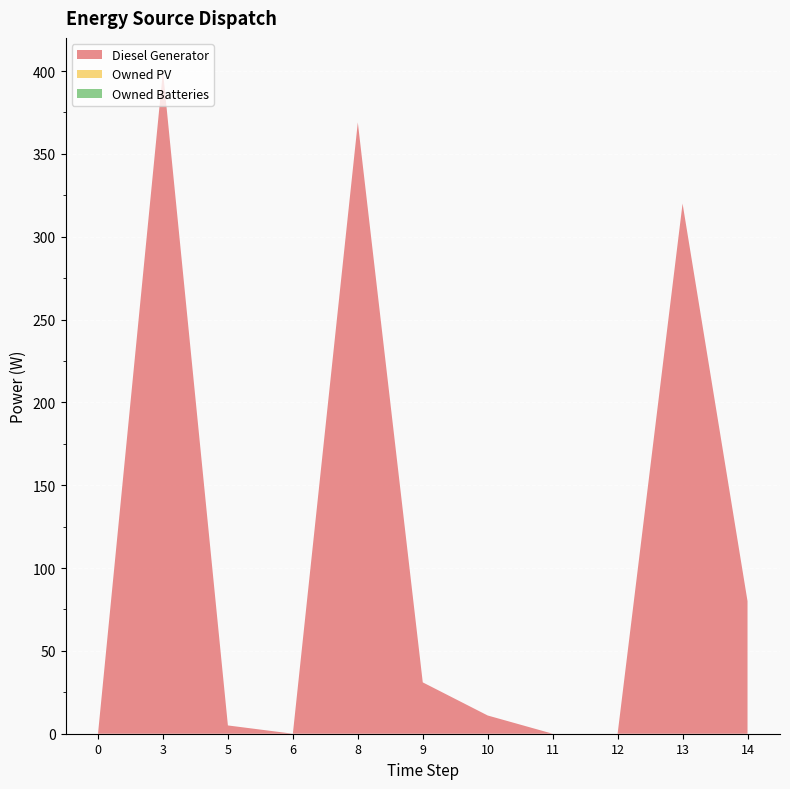

Reading right to left, transcribe all the data shown in this chart.

Diesel Generator: 14=80	13=320	12=0	11=0	10=11	9=31	8=369	6=0	5=5	3=400	0=0
Owned PV: 14=0	13=0	12=0	11=0	10=0	9=0	8=0	6=0	5=0	3=0	0=0
Owned Batteries: 14=0	13=0	12=0	11=0	10=0	9=0	8=0	6=0	5=0	3=0	0=0